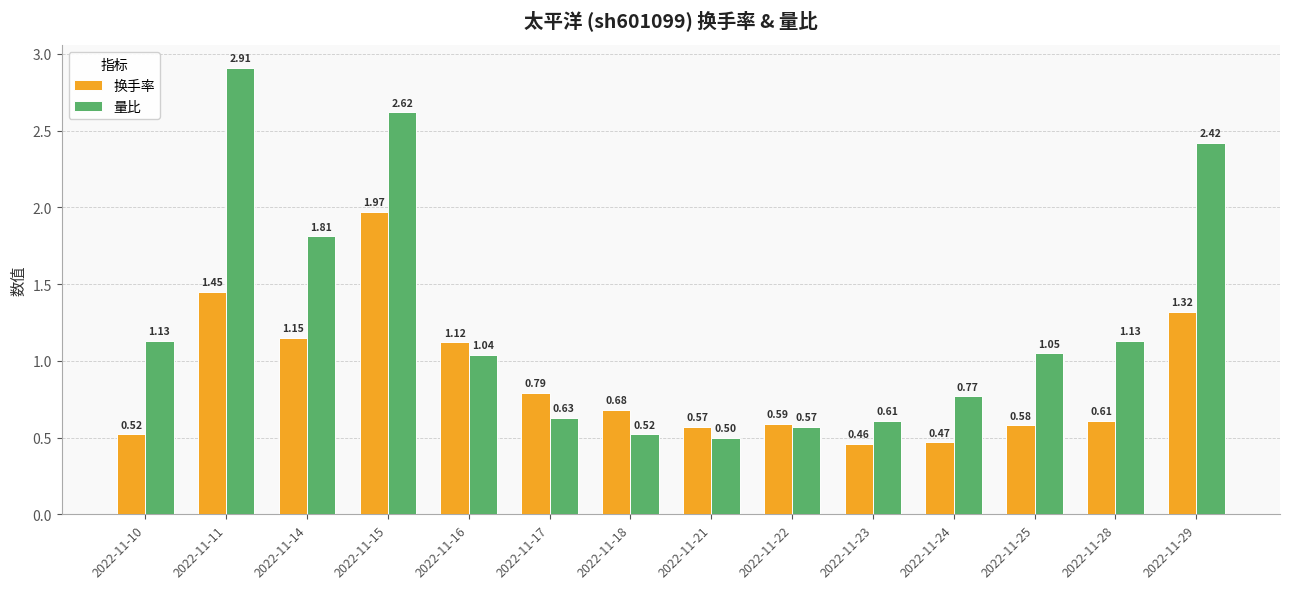

Which series has the largest total across all categories?

量比